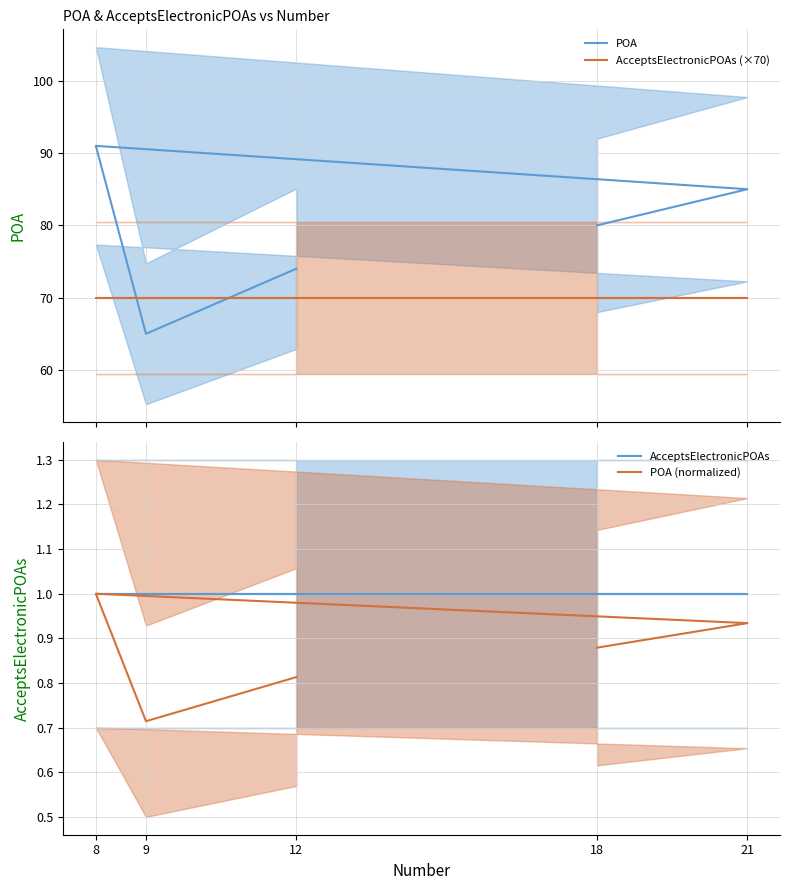

What is the label of the 4th point from the right?

21